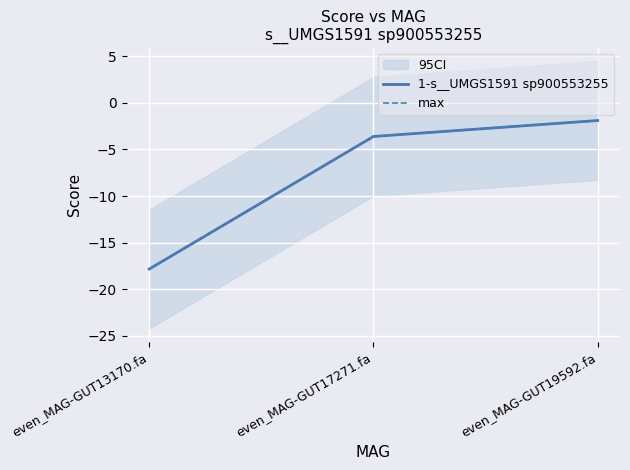

What is the difference between the maximum and minimum values in the 1-s__UMGS1591 sp900553255 series?

15.9